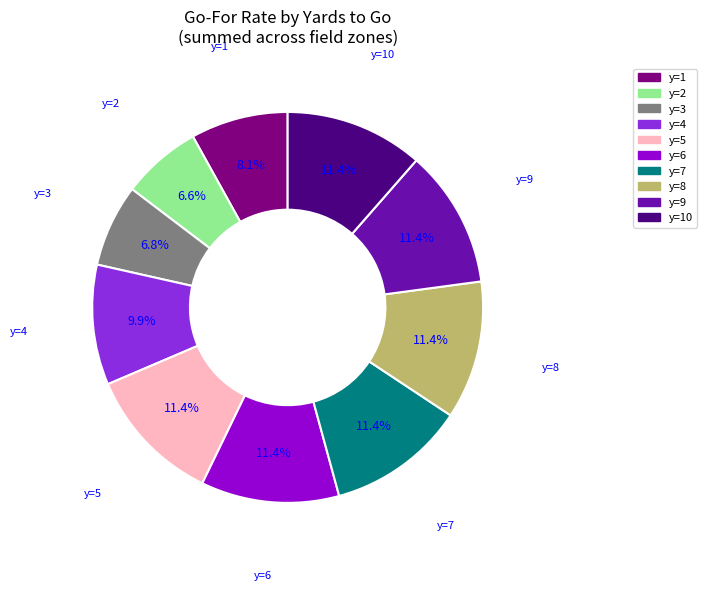

Is there a majority slice in this chart?

No